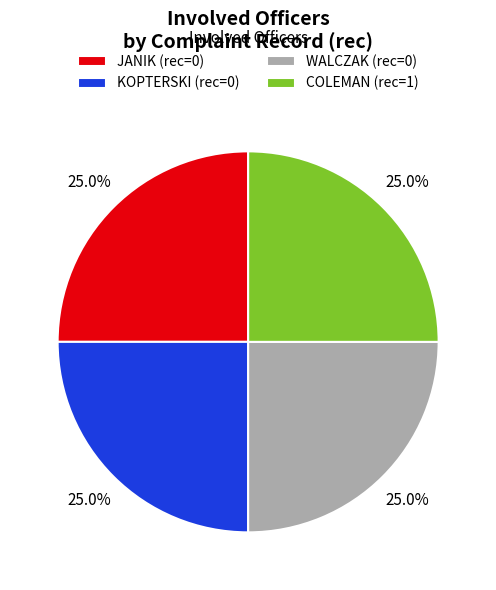

How many slices are in this pie chart?

4